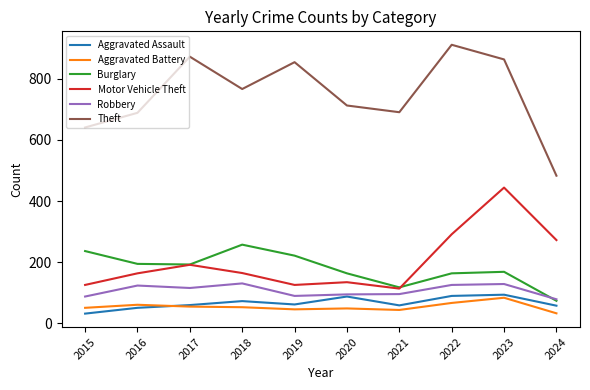

The Theft series shows 483 at 2024. True or false?

True